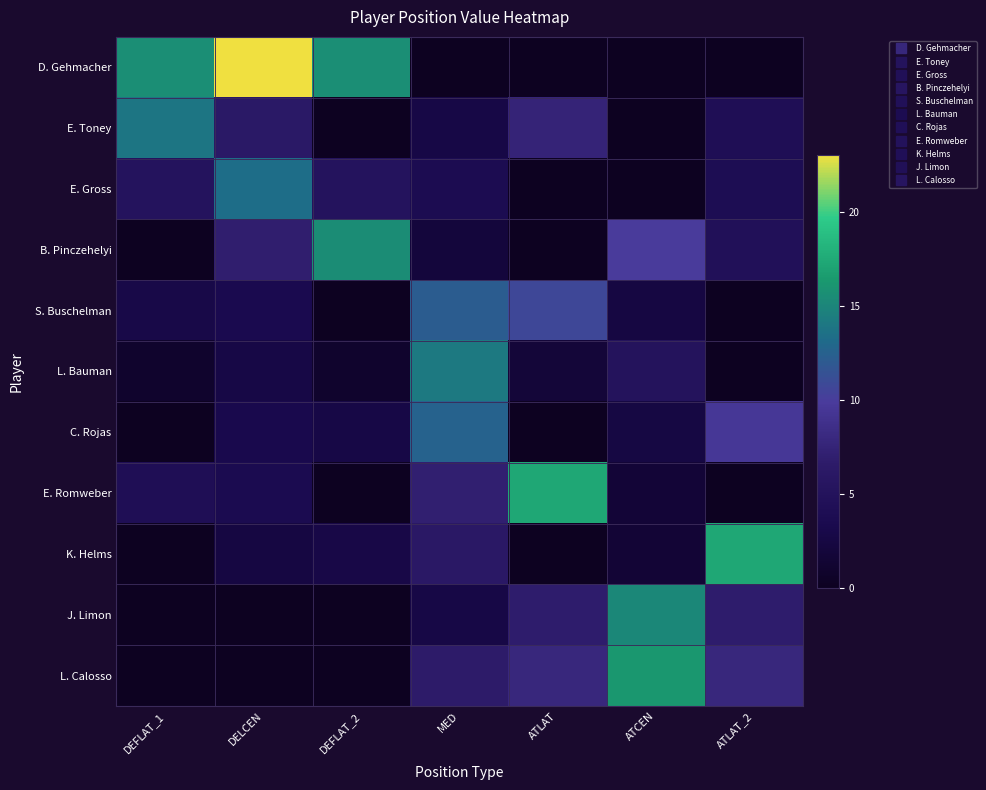

How many series are shown in this chart?

11